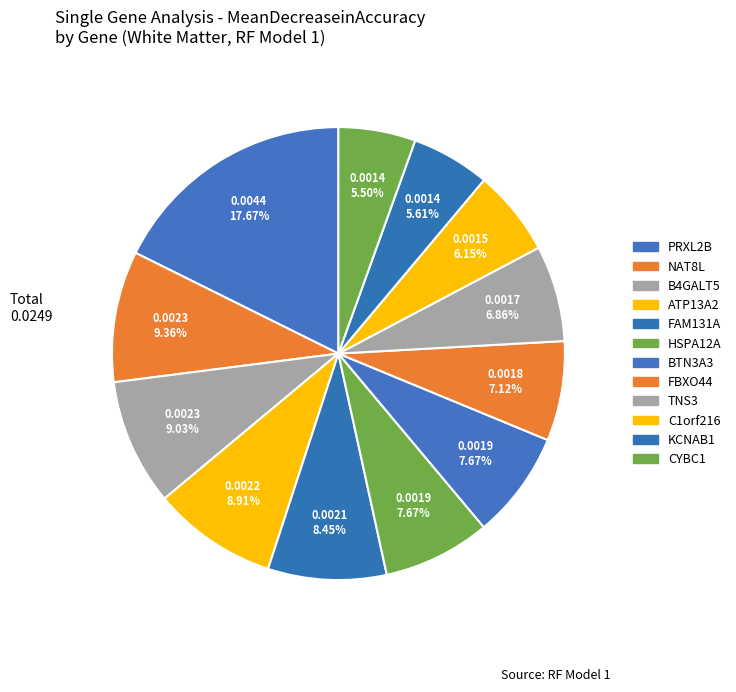

How many segments does this pie chart have?

12